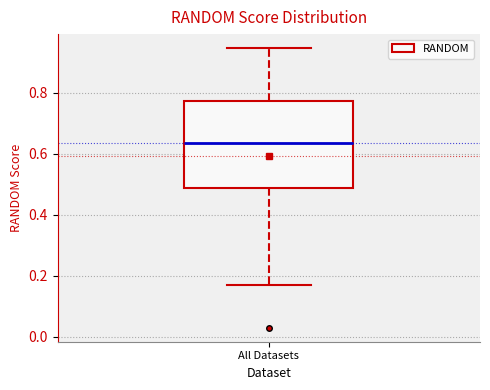

Transcribe this box plot: give where the median line is, the range the box spans, and where the two whiskers end, as read against the y-axis. The values are not printed on the chart, so give them approximately, as read against the axis.

median 0.64, box 0.48 to 0.78, whiskers 0.16 to 0.94